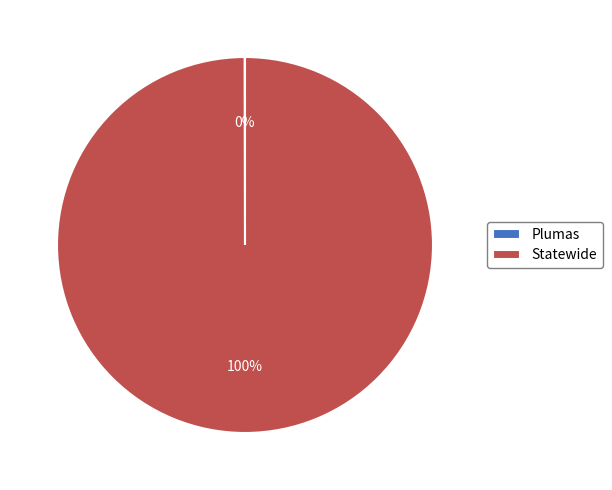

Is it true that Statewide is 100% of the pie?

True